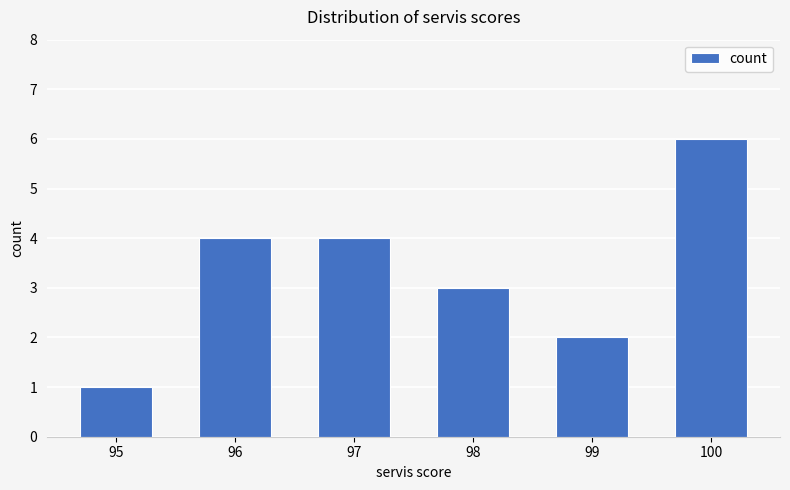

Which category has the lowest value across all series?

95